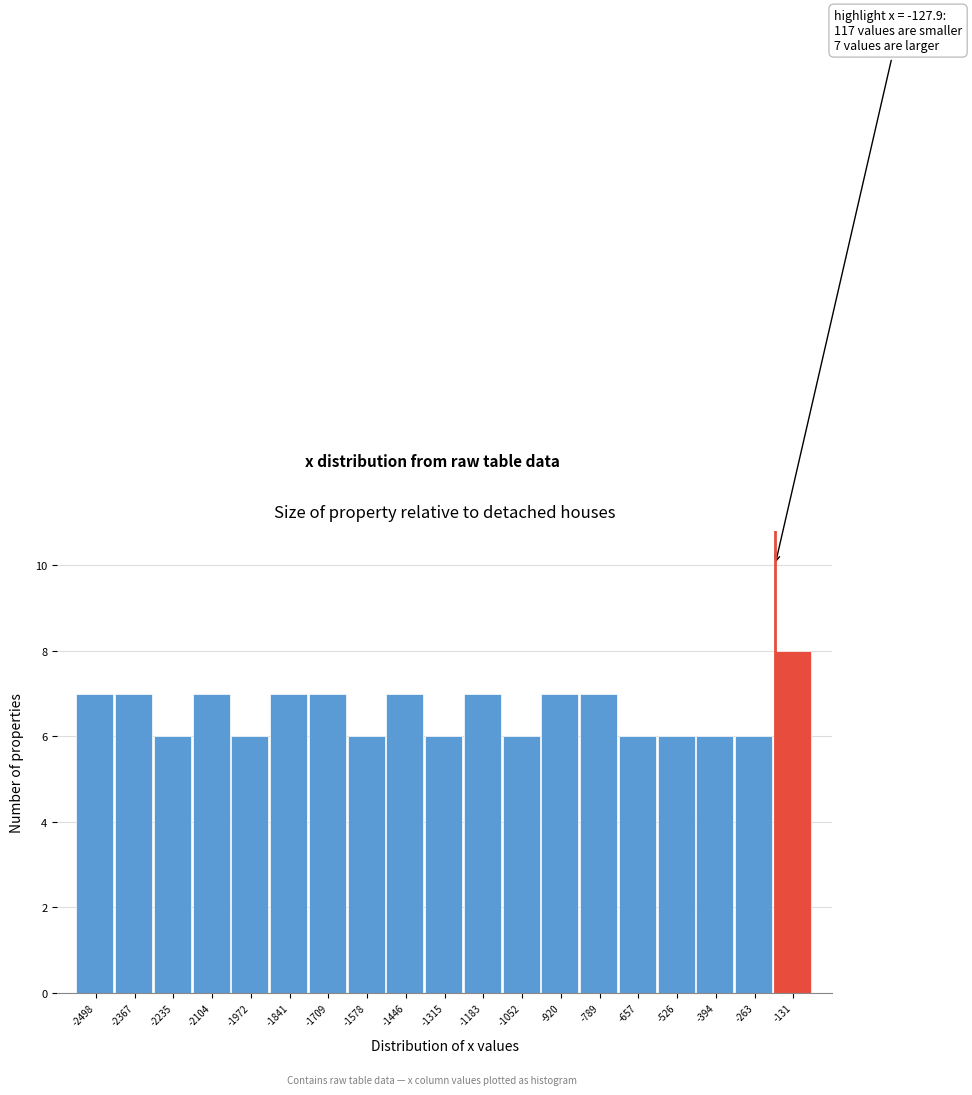

Reading left to right, transcribe all the data shown in this chart.

7	7	6	7	6	7	7	6	7	6	7	6	7	7	6	6	6	6	8